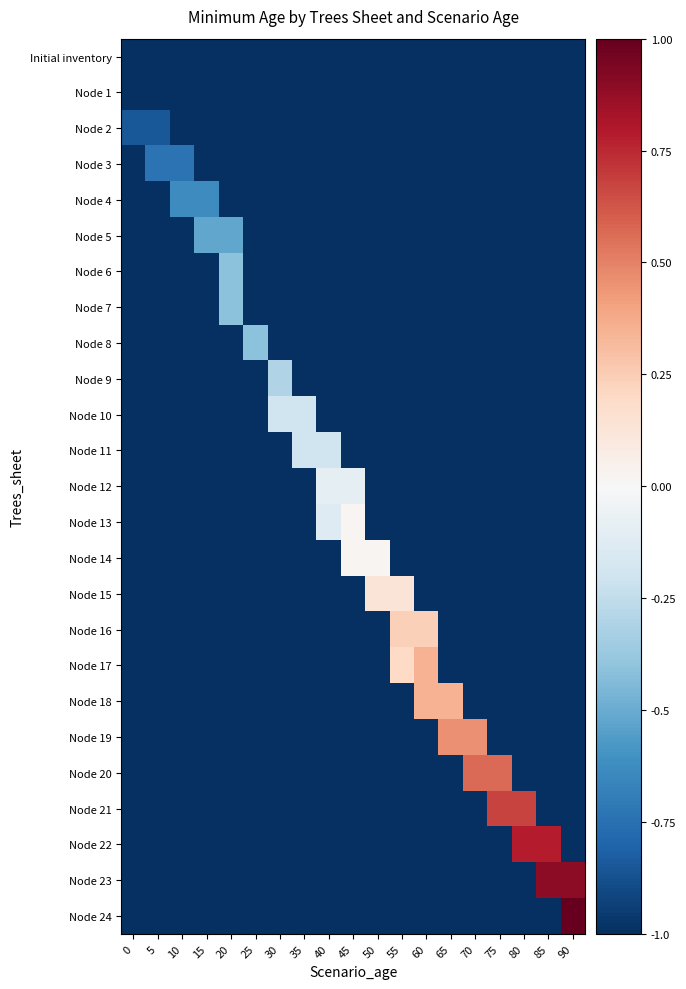

How many distinct data groups are displayed?

25